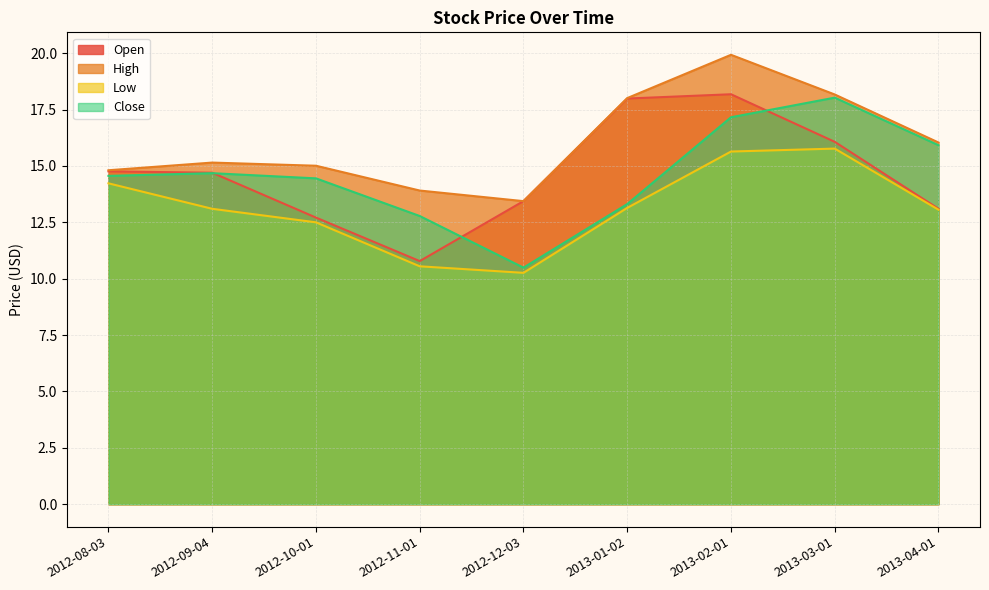

The High series shows 8.1 at 2013-04-01. True or false?

False